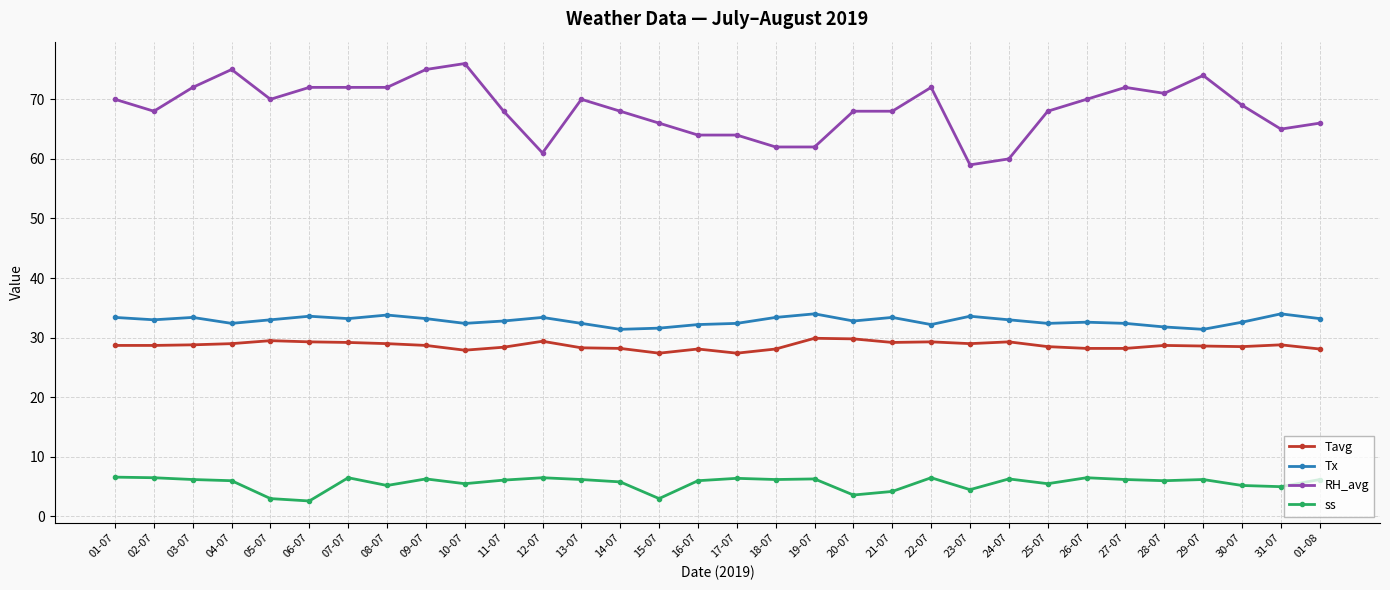

Rank the series by their maximum value, from lowest to highest.

ss, Tavg, Tx, RH_avg